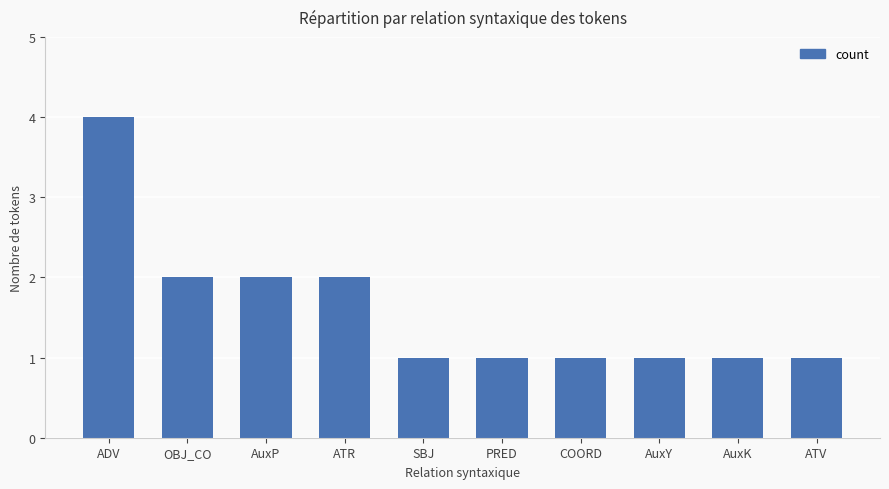

What is the label of the 3rd bar from the right?

AuxY